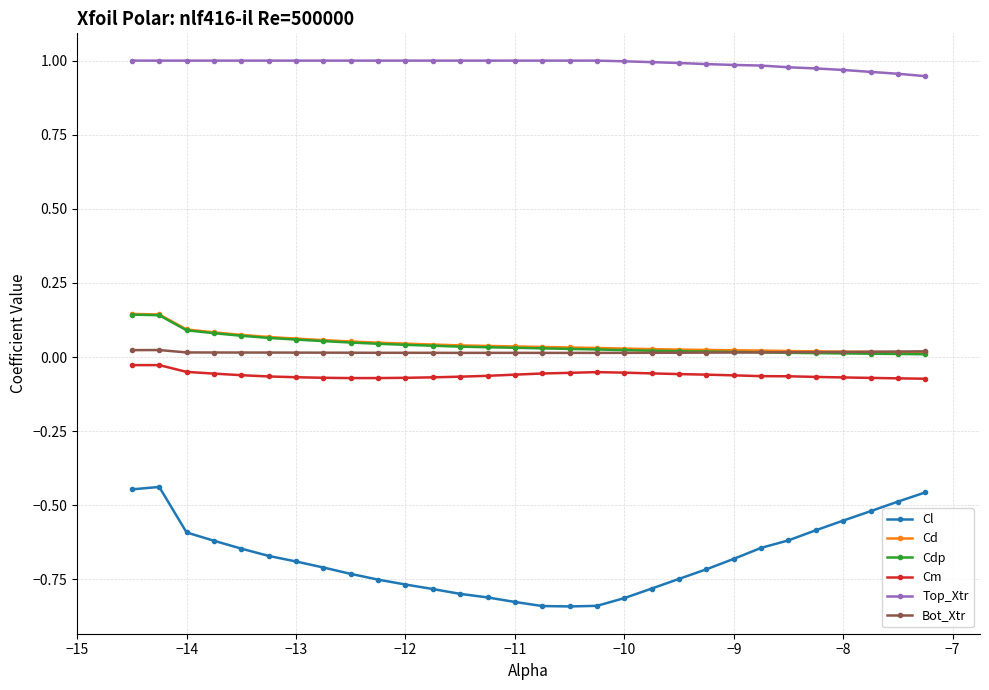

What are all the series names shown in the legend?

Cl, Cd, Cdp, Cm, Top_Xtr, Bot_Xtr